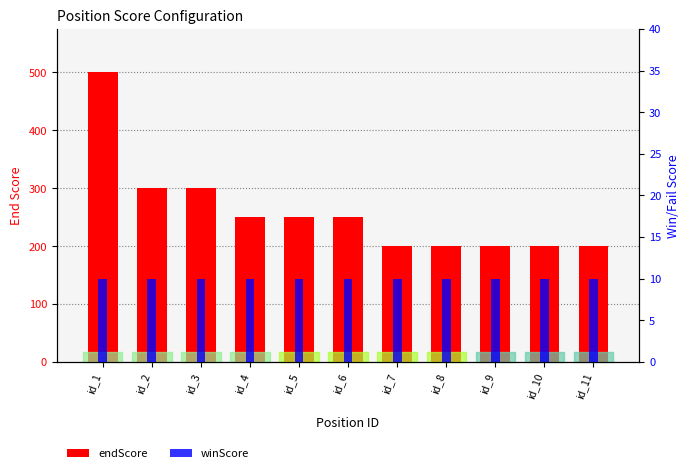

The winScore series shows 10 at id_2. True or false?

True